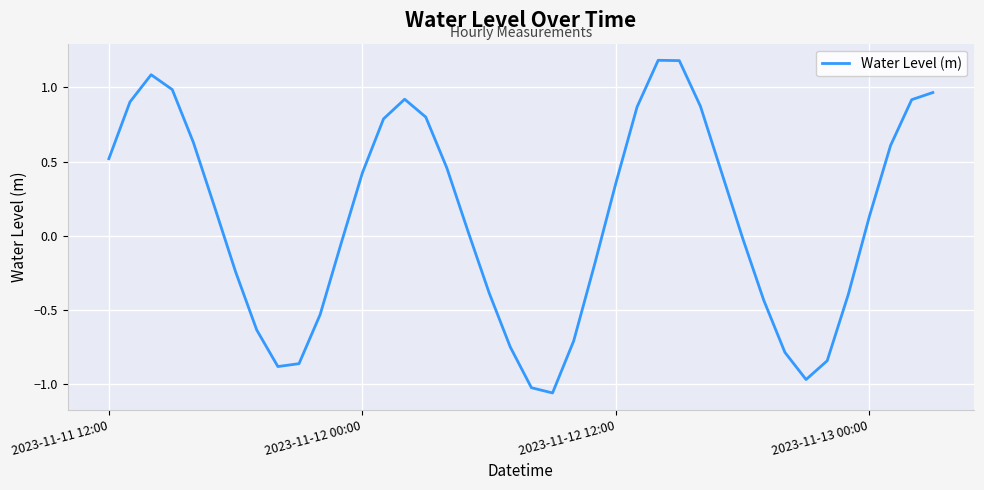

Does the chart have visible grid lines?

Yes